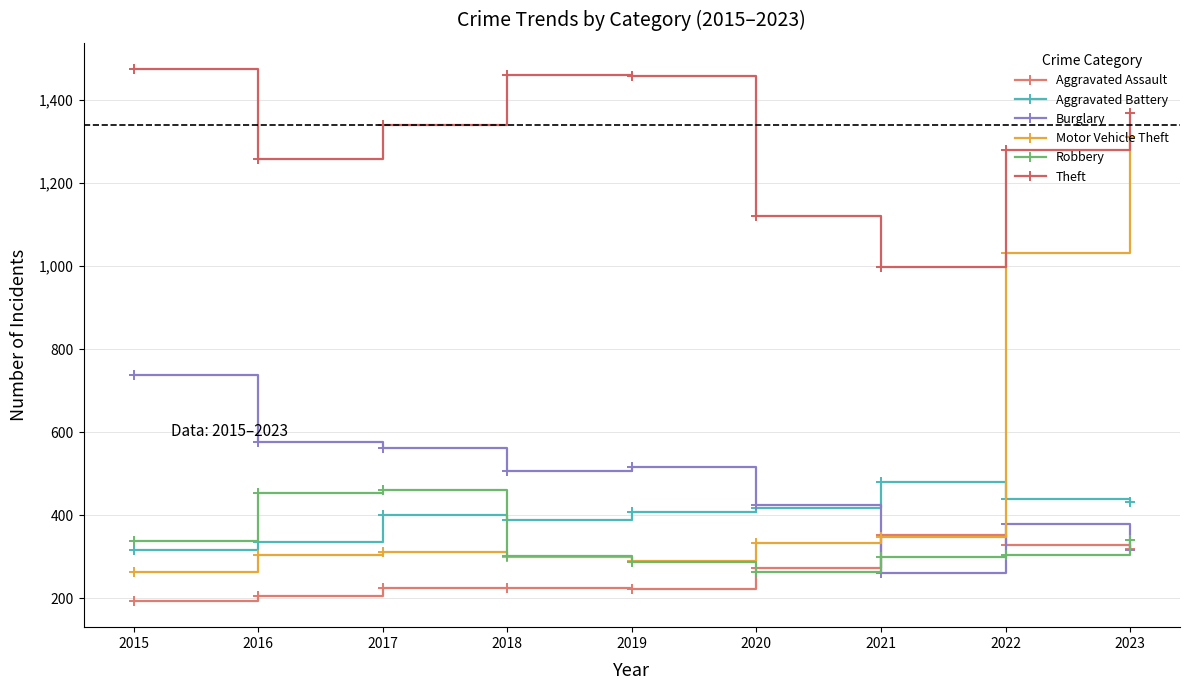

Where is Motor Vehicle Theft nearest to the value 787?

2022